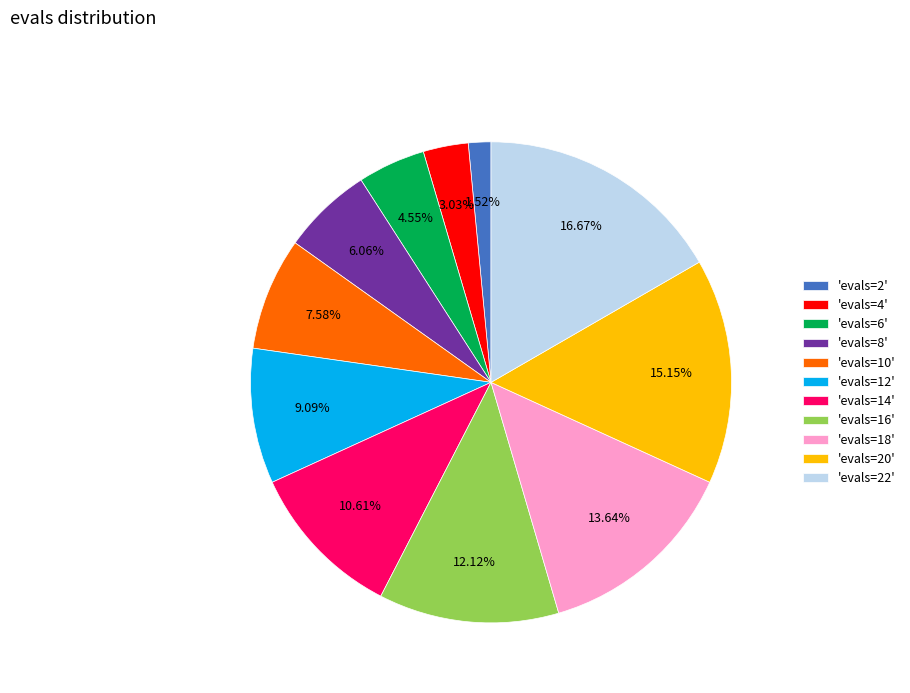

Rank the categories by value from highest to lowest.

'evals=22', 'evals=20', 'evals=18', 'evals=16', 'evals=14', 'evals=12', 'evals=10', 'evals=8', 'evals=6', 'evals=4', 'evals=2'